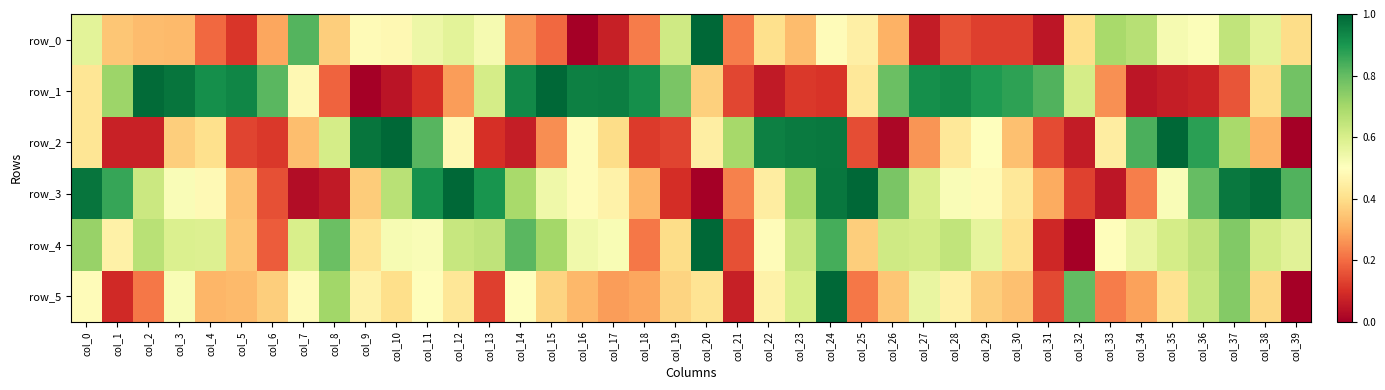

At how many categories does at least one series exceed 0?

40